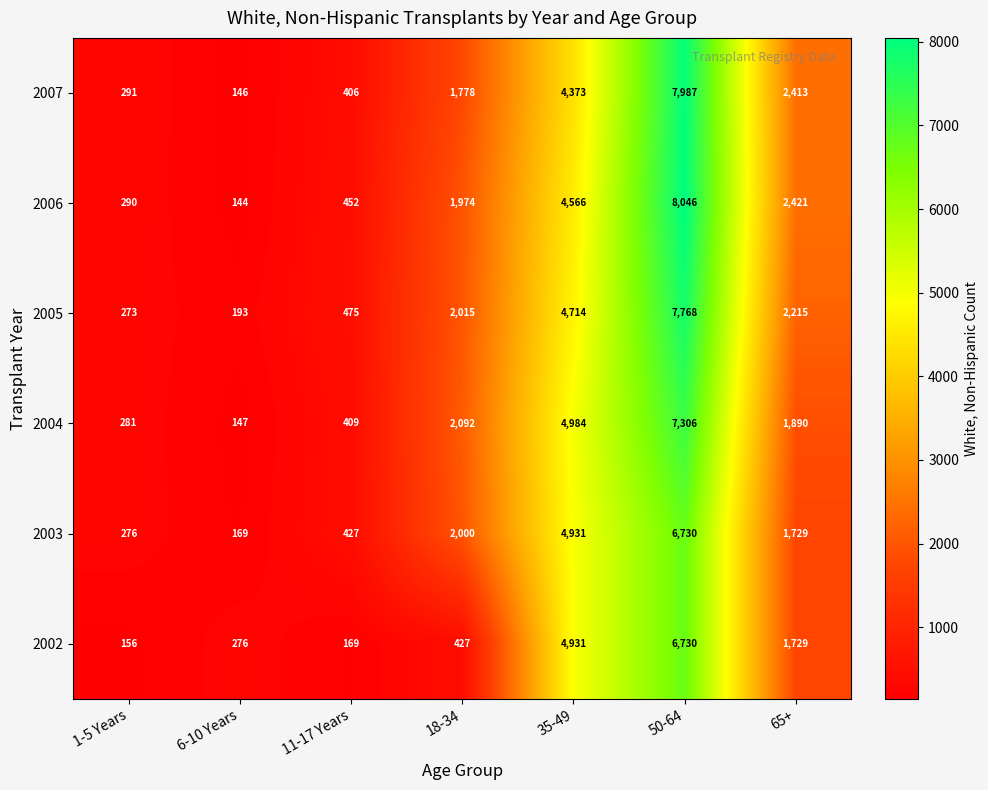

What is the difference between the maximum and minimum values in the 2007 series?

7841